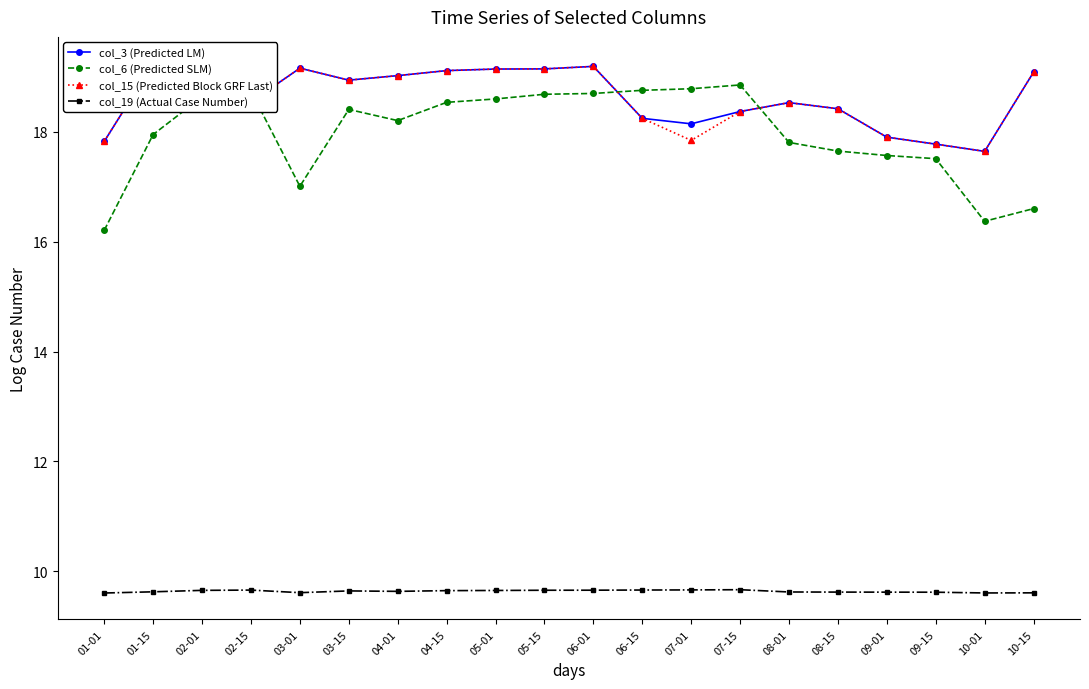

What is the value of the col_6 (Predicted SLM) point at the 18th from the left?

17.5